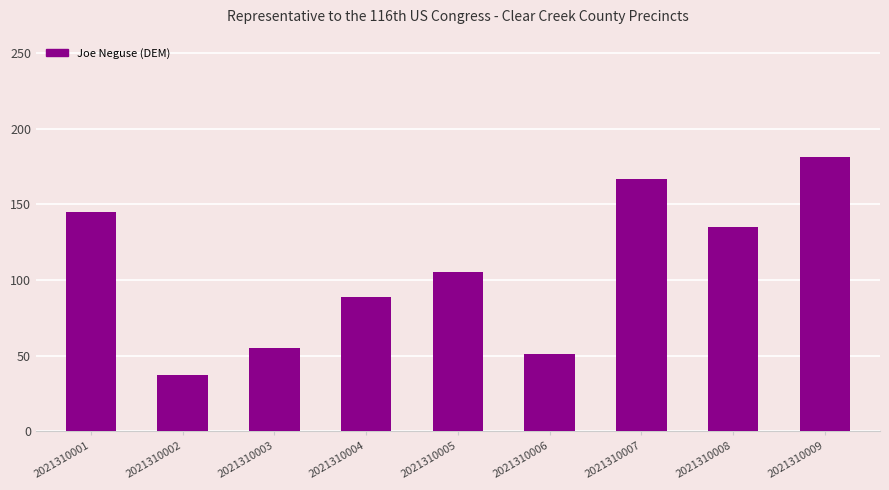

What is the value of the 7th bar from the left?

167